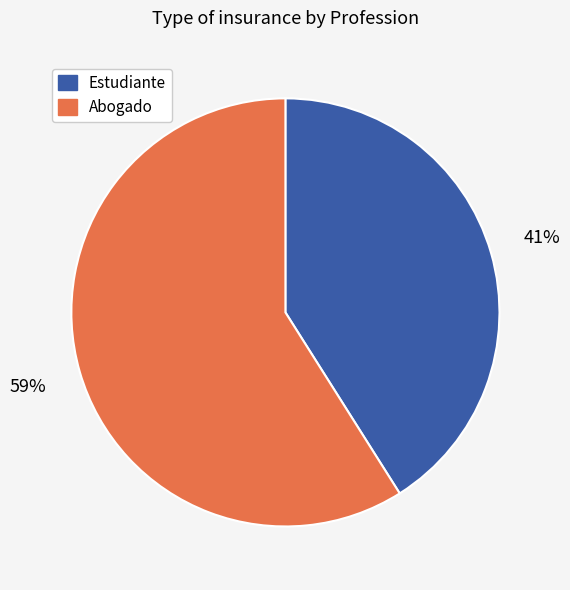

Does Abogado account for over 50% of the chart?

Yes